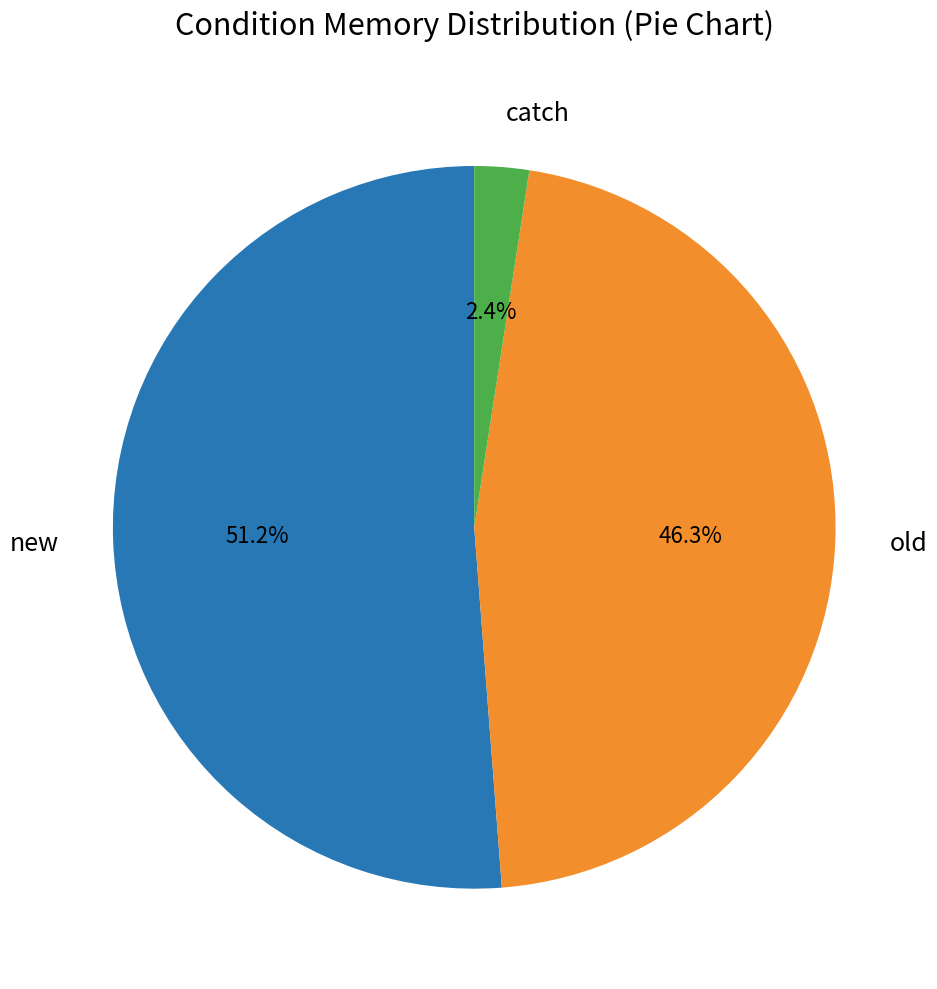

Which has a higher value, new or catch?

new